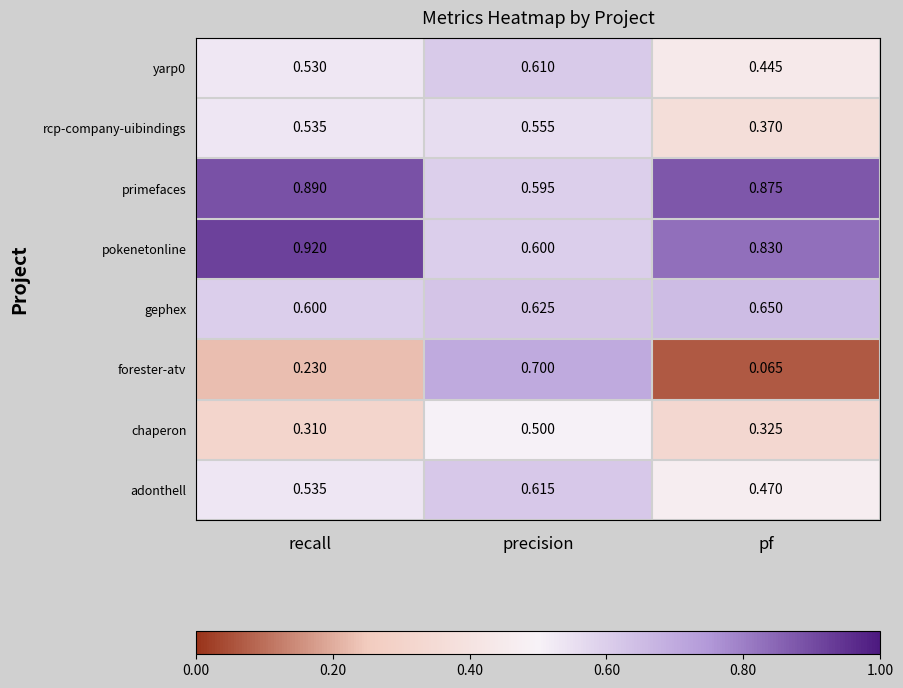

At which label does rcp-company-uibindings reach its peak?

precision